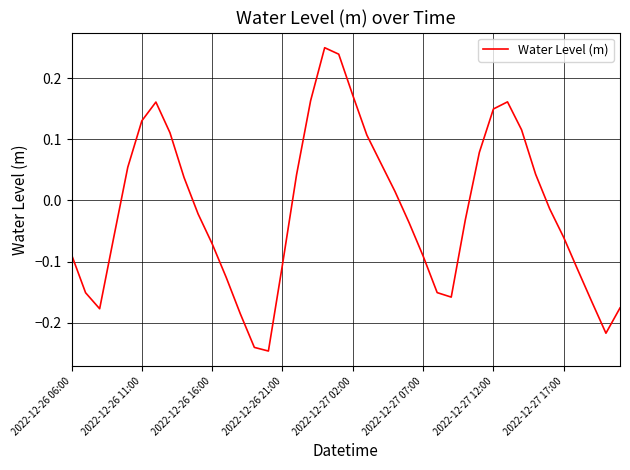

How many interior local valleys (lower than both neighbors) does the data have?

4